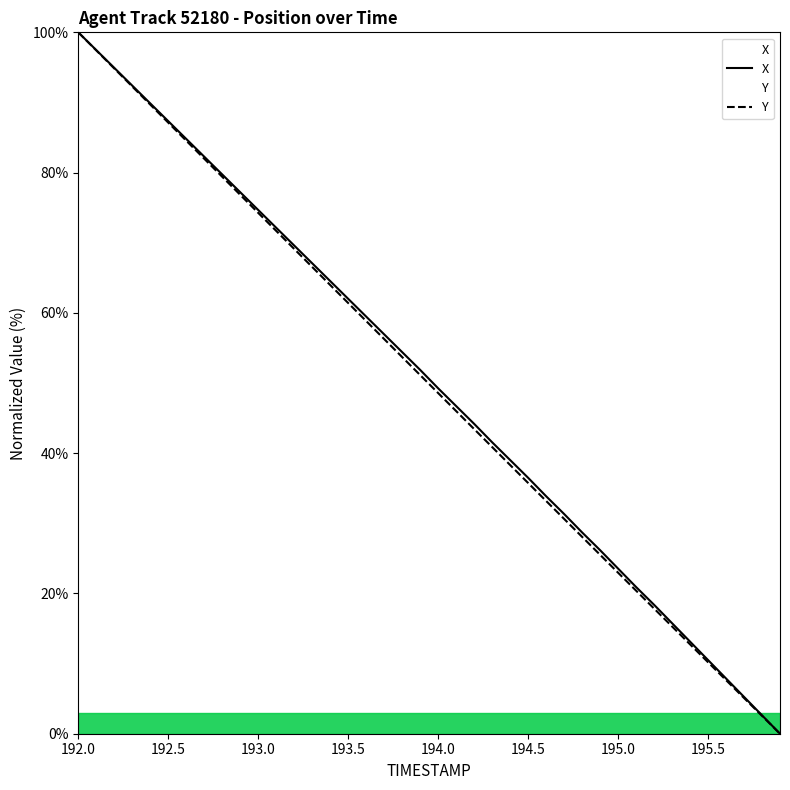

Reading left to right, extract all data points from this chart.

X: 100.0	97.5	94.9	92.4	89.9	87.3	84.8	82.3	79.7	77.2	74.7	72.1	69.6	67.1	64.5	62.0	59.5	56.9	54.4	51.9	49.2	46.7	44.2	41.6	39.0	36.5	33.9	31.3	28.7	26.2	23.5	20.9	18.4	15.8	13.1	10.5	7.9	5.3	2.6	0.0
Y: 100.0	97.4	94.8	92.3	89.7	87.1	84.6	82.0	79.4	76.8	74.3	71.7	69.1	66.5	64.0	61.4	58.8	56.3	53.7	51.1	48.6	46.0	43.4	40.9	38.3	35.8	33.2	30.6	28.1	25.5	23.0	20.4	17.8	15.3	12.7	10.2	7.6	5.1	2.5	0.0